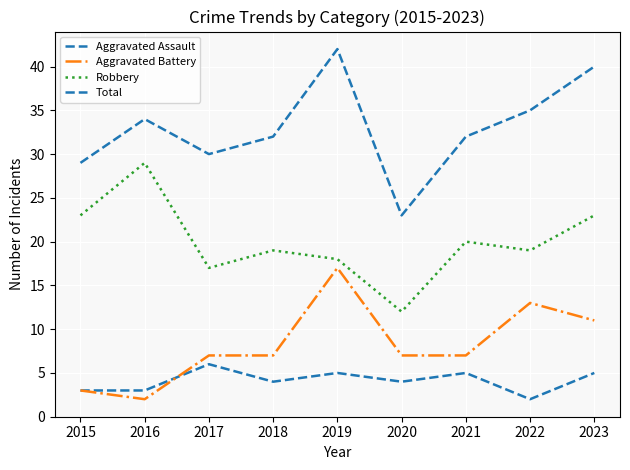

Reading left to right, extract all data points from this chart.

Aggravated Assault: 2015=3	2016=3	2017=6	2018=4	2019=5	2020=4	2021=5	2022=2	2023=5
Aggravated Battery: 2015=3	2016=2	2017=7	2018=7	2019=17	2020=7	2021=7	2022=13	2023=11
Robbery: 2015=23	2016=29	2017=17	2018=19	2019=18	2020=12	2021=20	2022=19	2023=23
Total: 2015=29	2016=34	2017=30	2018=32	2019=42	2020=23	2021=32	2022=35	2023=40